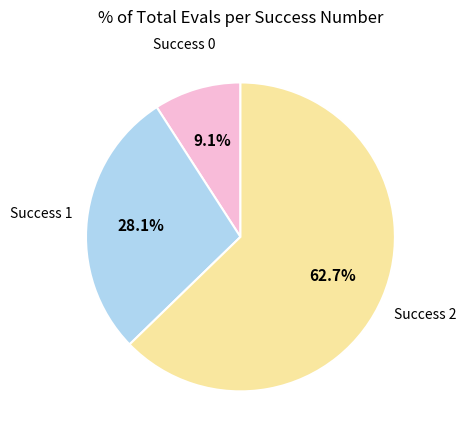

Does any single category account for the majority?

Yes